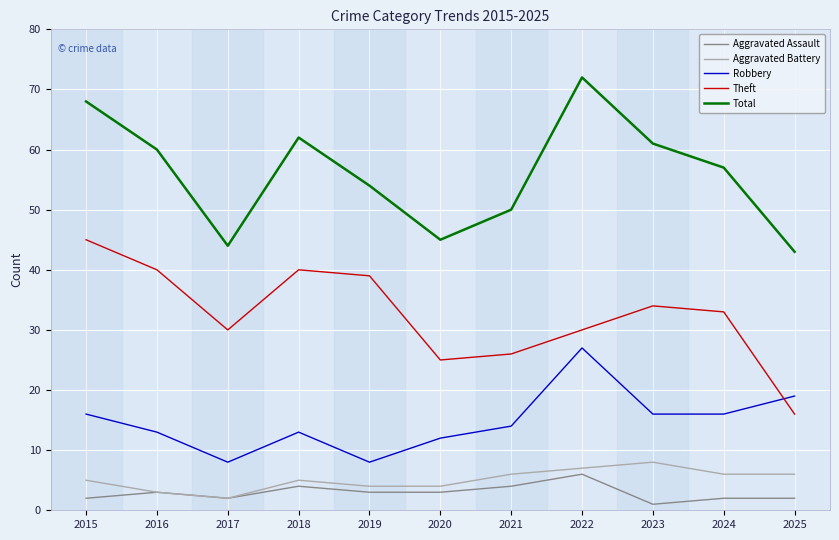

True or false: Total has a value of 24 at 2015.

False